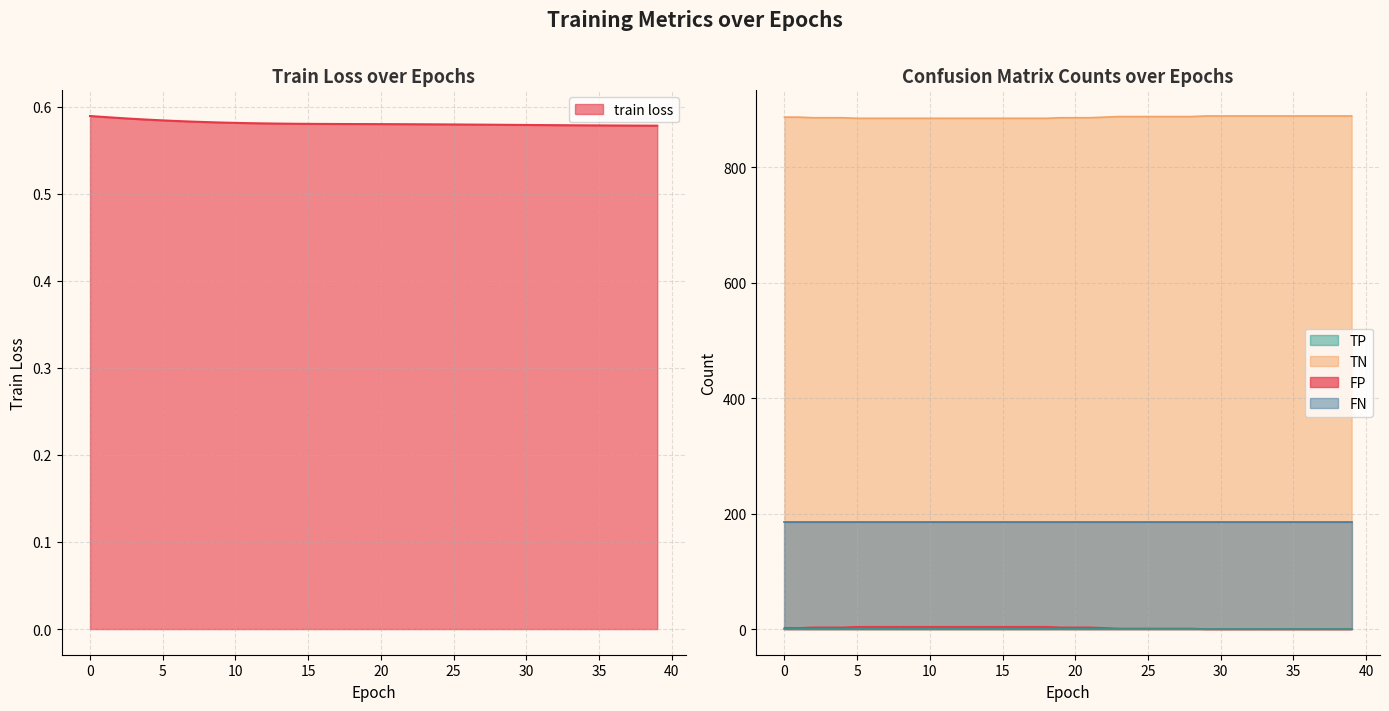

List the labels in order of TN value, smallest first.

5, 6, 7, 8, 9, 10, 11, 12, 13, 14, 15, 16, 17, 18, 2, 3, 4, 19, 20, 21, 0, 1, 22, 23, 24, 25, 26, 27, 28, 29, 30, 31, 32, 33, 34, 35, 36, 37, 38, 39